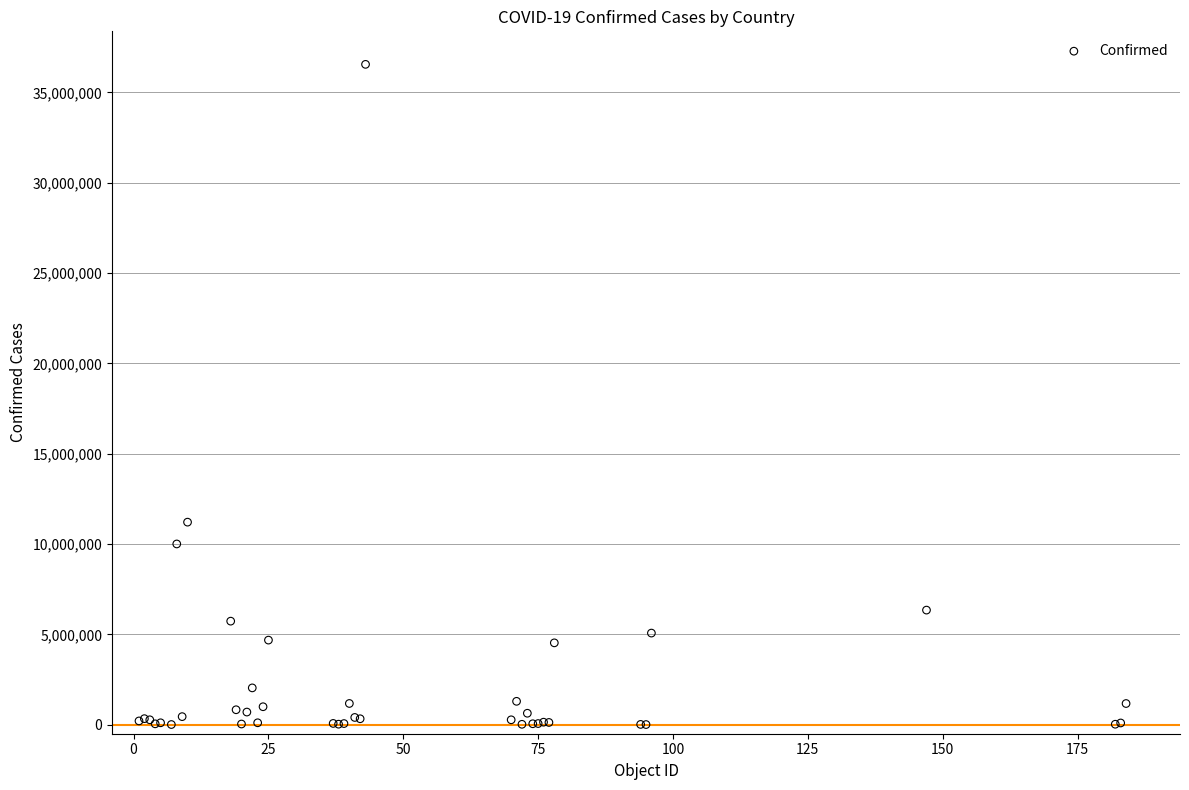

What Y value in the scatter plot is closest to 18280041?

11211305